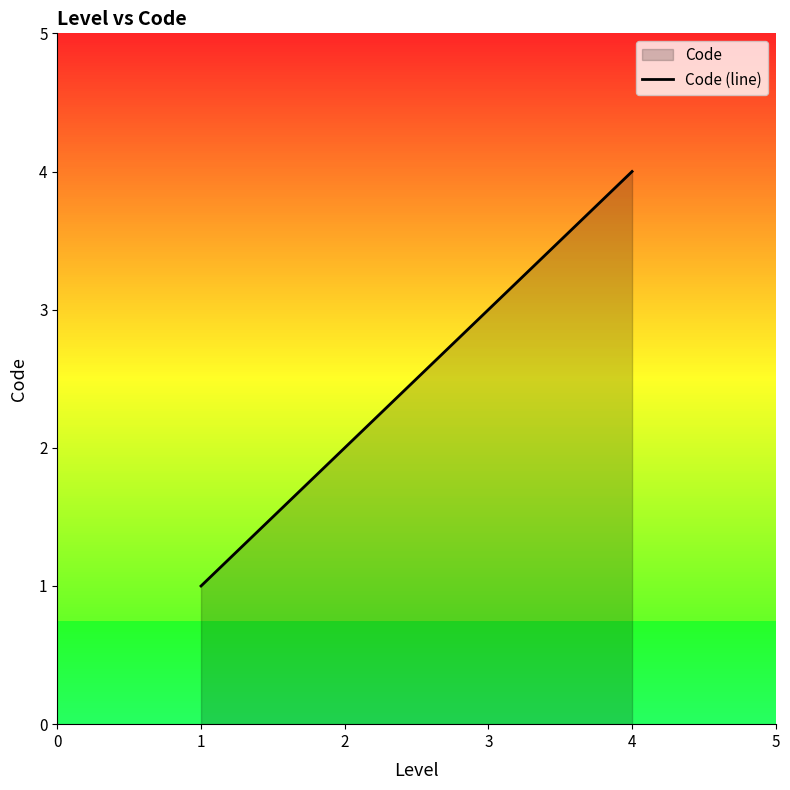

What is the value of the 2nd point from the left?

2